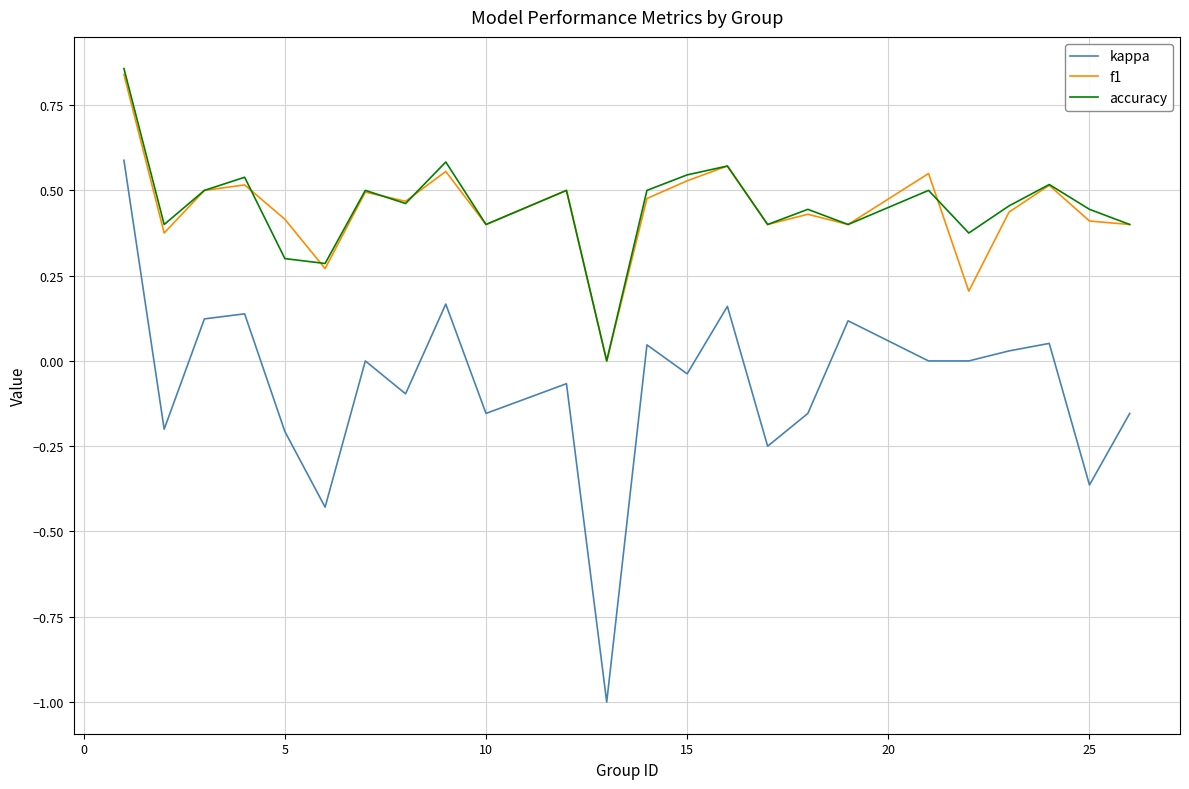

Count the accuracy values in the range 0 to 1.

24